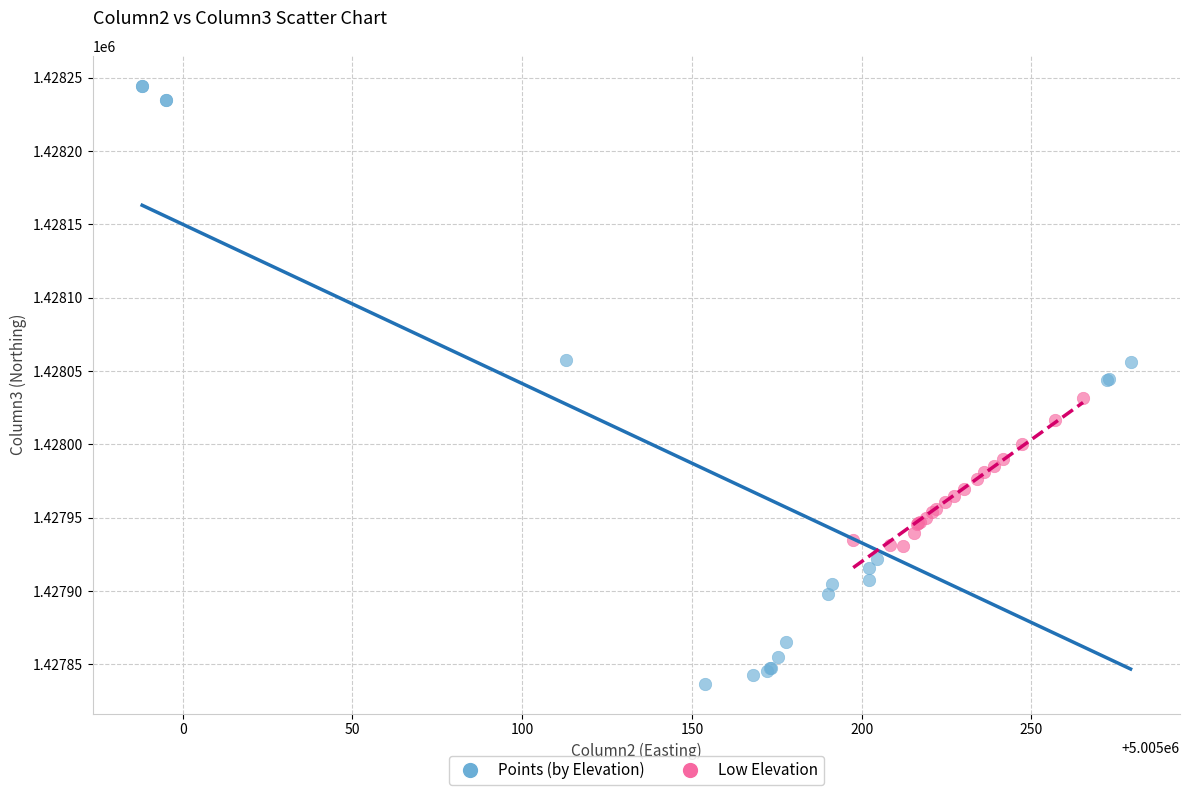

What are all the series names shown in the legend?

Points (by Elevation), Low Elevation